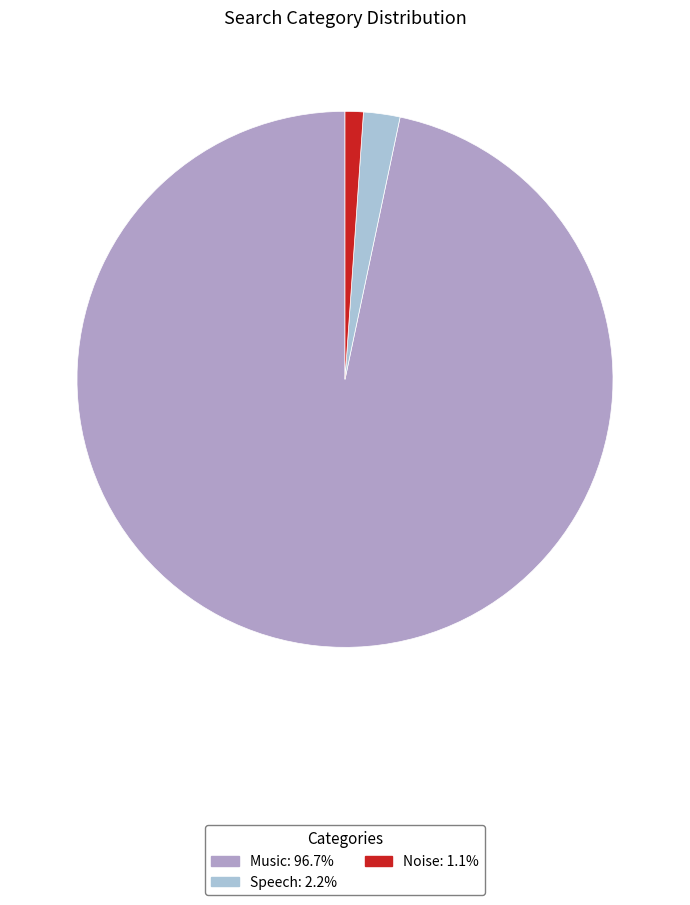

Combined, do Noise and Music account for over 50%?

Yes